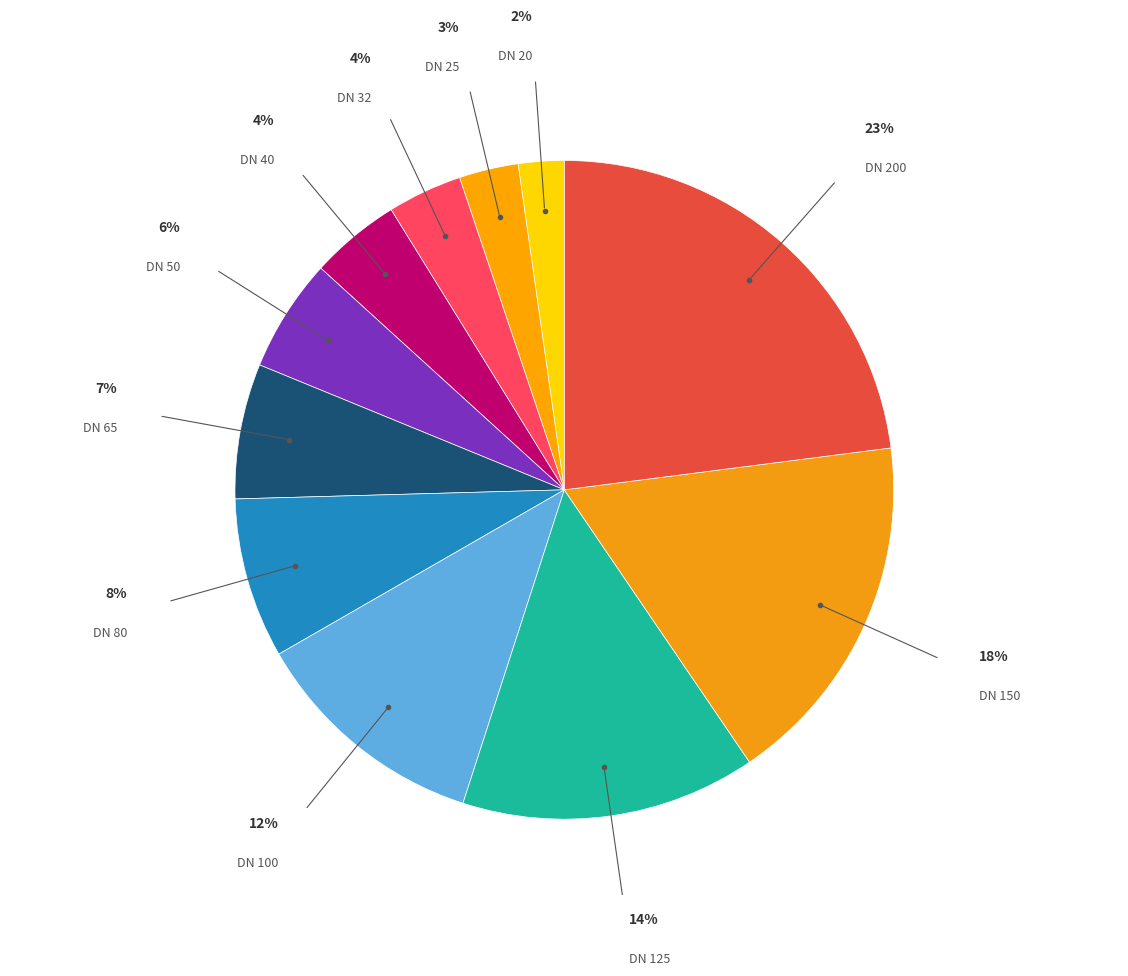

How many slices are in this pie chart?

11